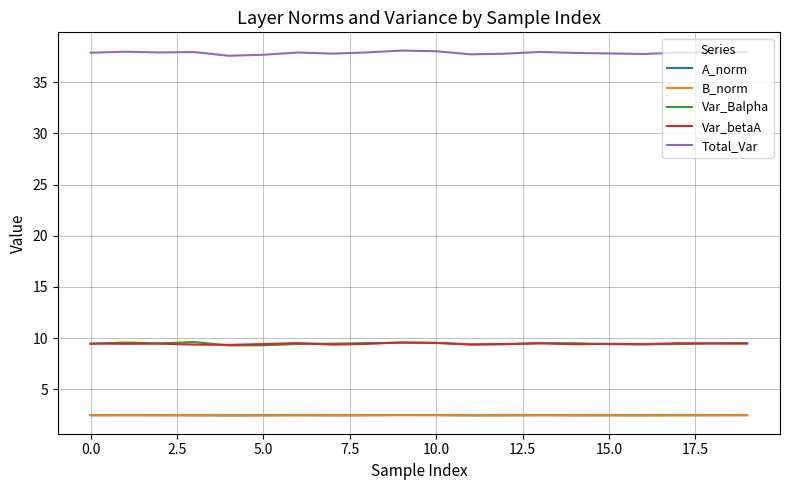

Which series has the largest total across all categories?

Total_Var